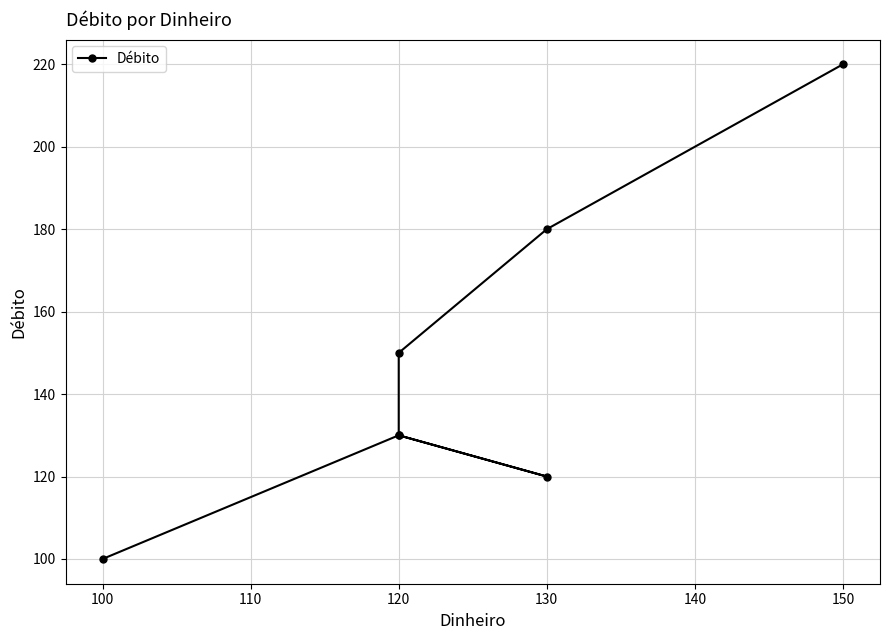

The value at 130 is 61. True or false?

False